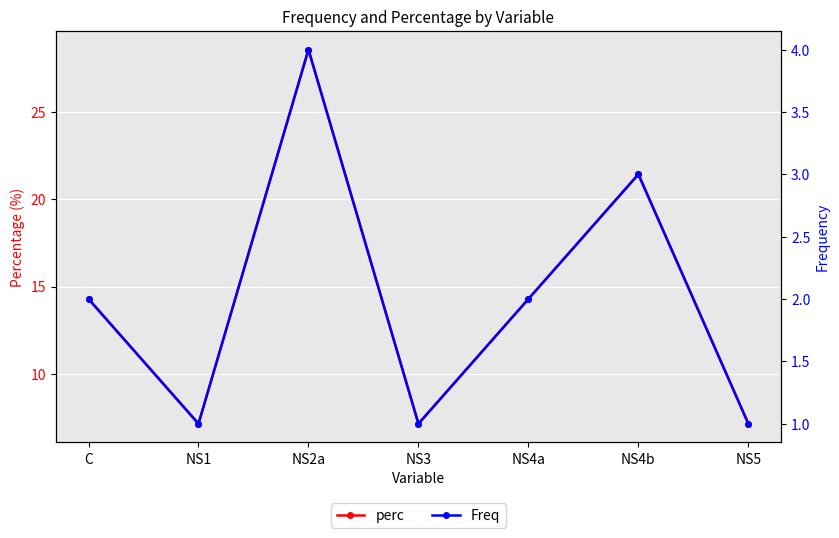

What are all the series names shown in the legend?

perc, Freq